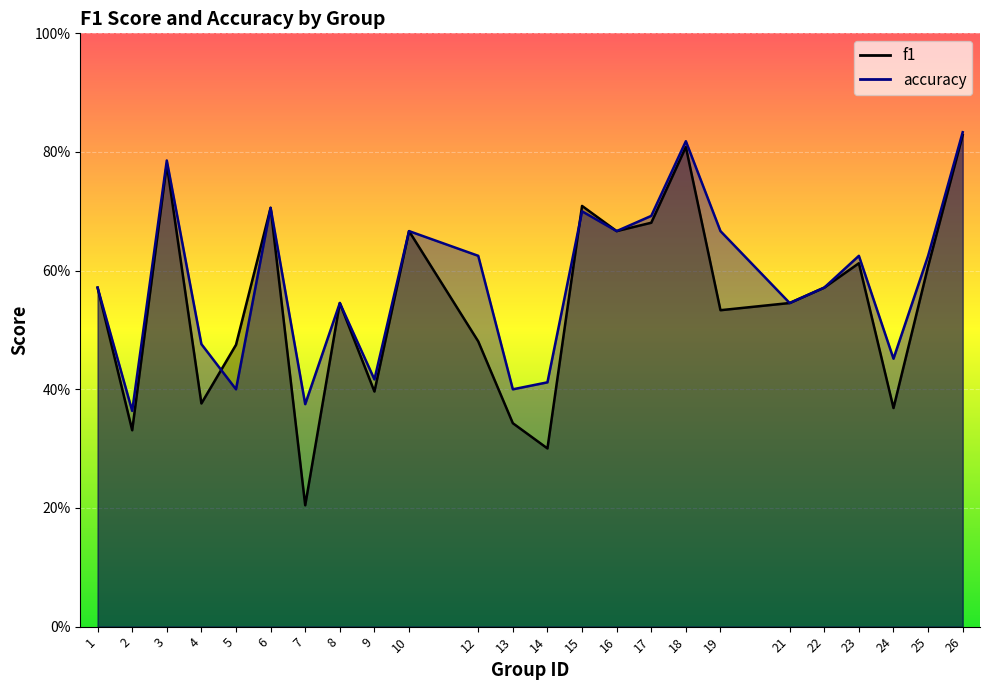

Does the chart display data point markers on the line(s)?

No